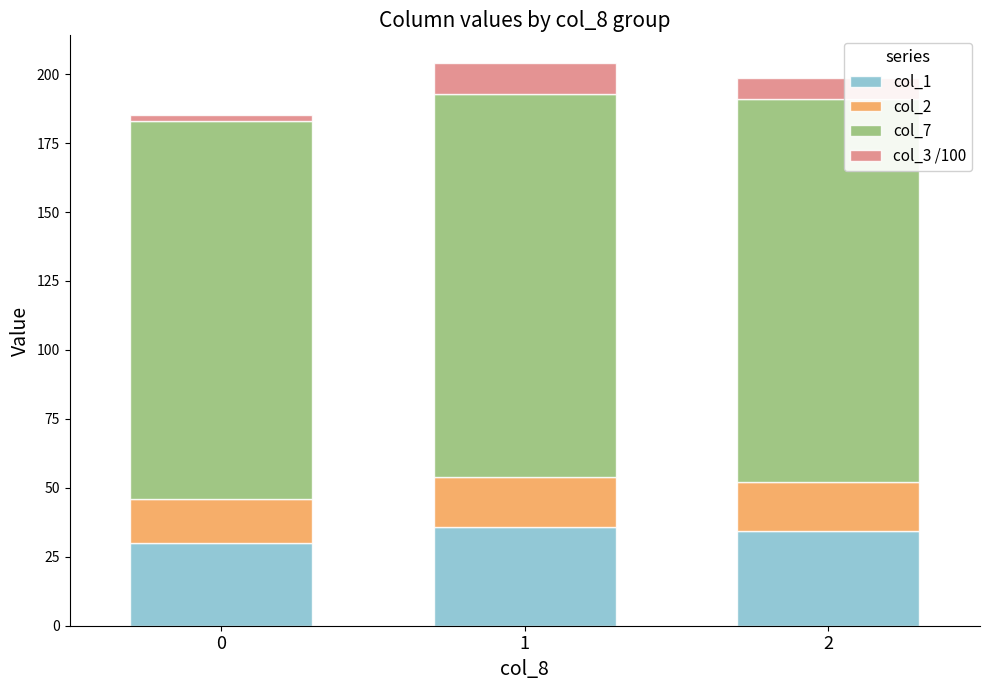

What is the lowest value of the col_1 series?

30.0